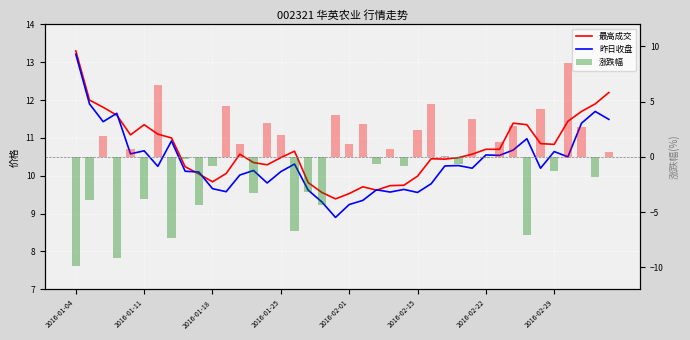

Is the value of 昨日收盘 at 2016-01-18 greater than the value of 涨跌幅 at 16?

Yes